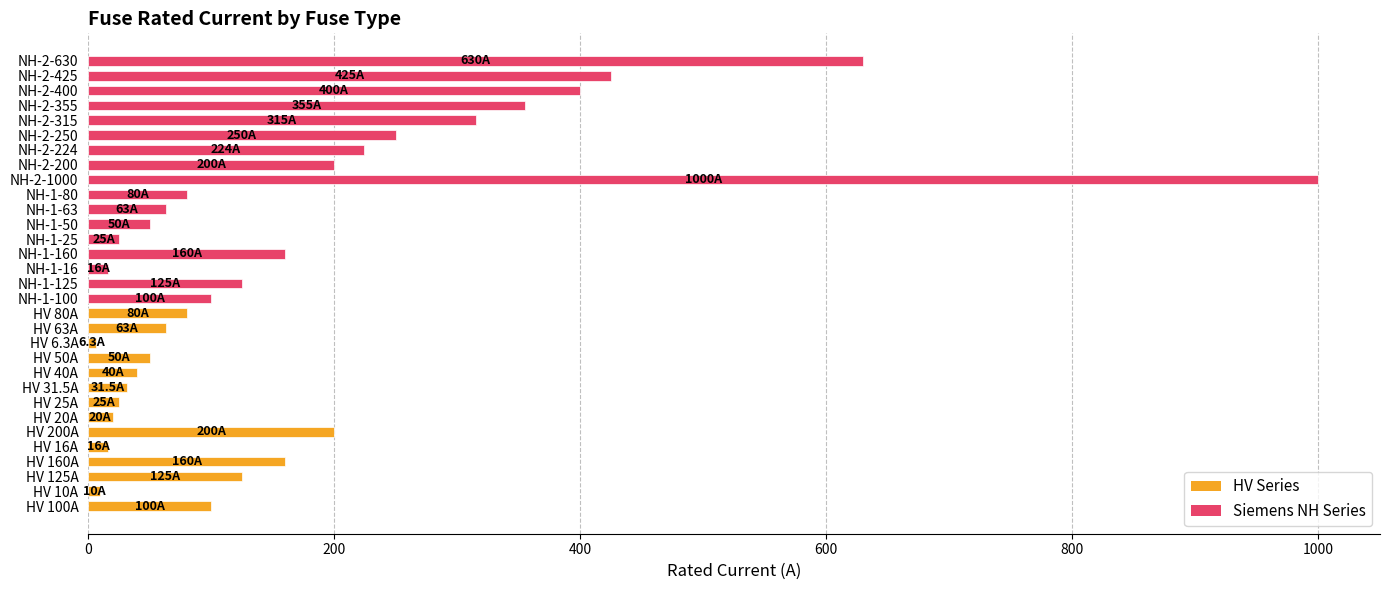

Count the number of categories in the chart.

31